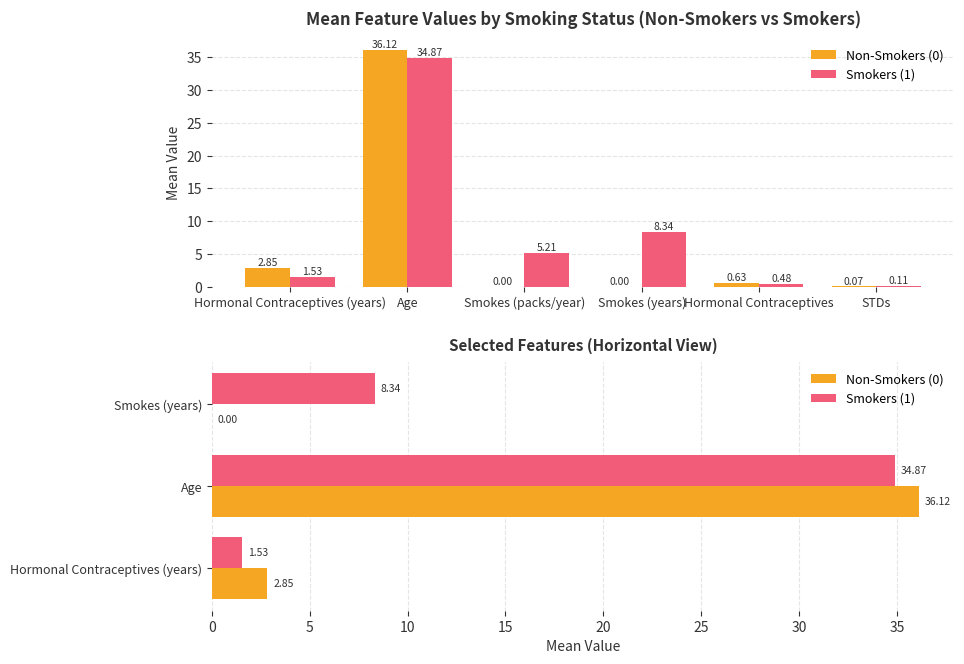

Is it true that Non-Smokers (0) equals 1.0 at Hormonal Contraceptives (years)?

False